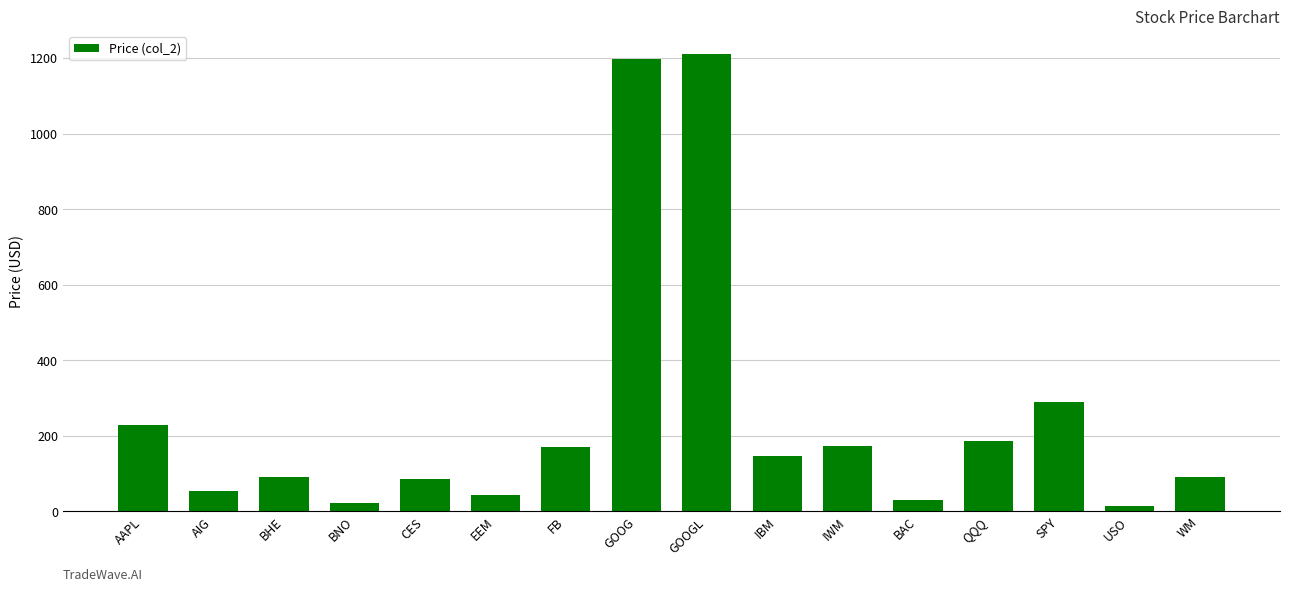

The chart shows a value of 185.8 at QQQ. True or false?

True